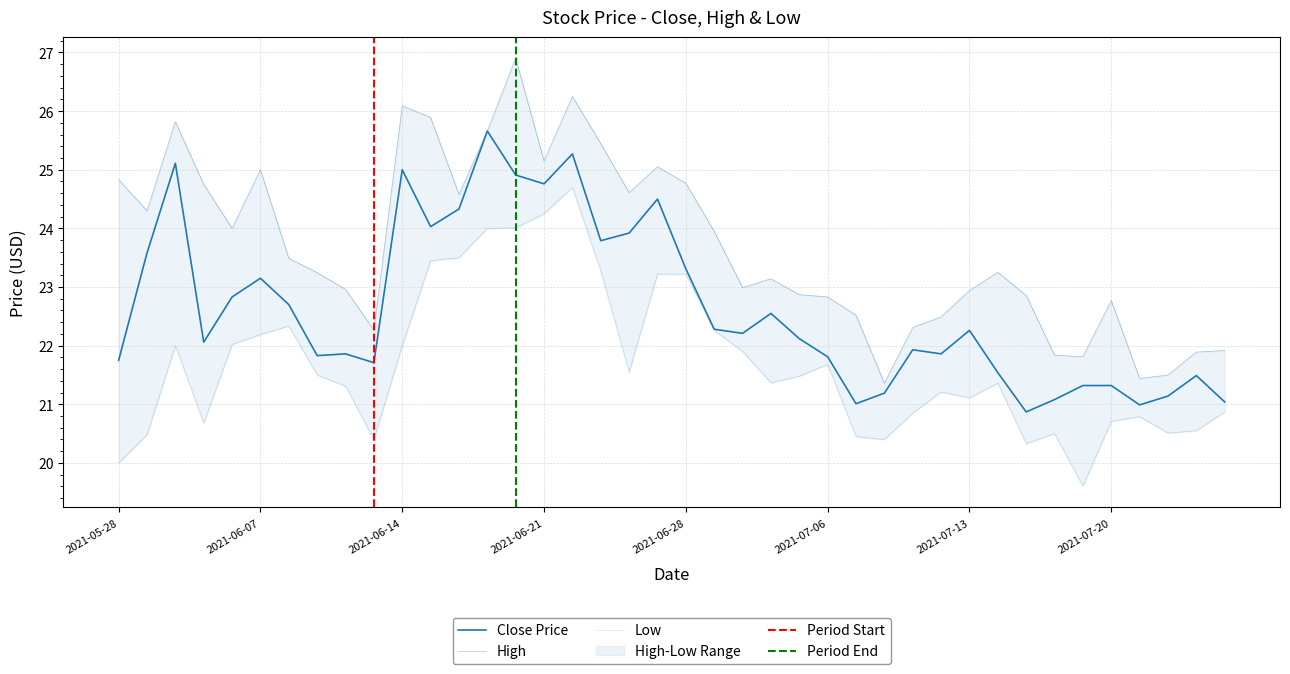

Rank the categories by value from lowest to highest.

2021-07-15, 2021-07-21, 2021-07-07, 2021-07-26, 2021-07-16, 2021-07-22, 2021-07-08, 2021-07-19, 2021-07-20, 2021-07-23, 2021-07-14, 2021-06-11, 2021-05-28, 2021-07-06, 2021-06-09, 2021-06-10, 2021-07-12, 2021-07-09, 2021-06-03, 2021-07-02, 2021-06-30, 2021-07-13, 2021-06-29, 2021-07-01, 2021-06-08, 2021-06-04, 2021-06-07, 2021-06-28, 2021-06-01, 2021-06-23, 2021-06-24, 2021-06-15, 2021-06-16, 2021-06-25, 2021-06-21, 2021-06-18, 2021-06-14, 2021-06-02, 2021-06-22, 2021-06-17